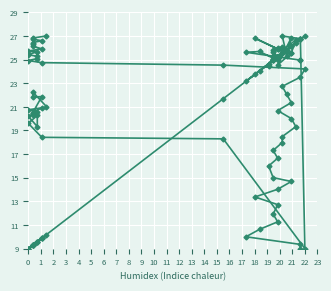

At which category does SOG reach its first local peak?

4